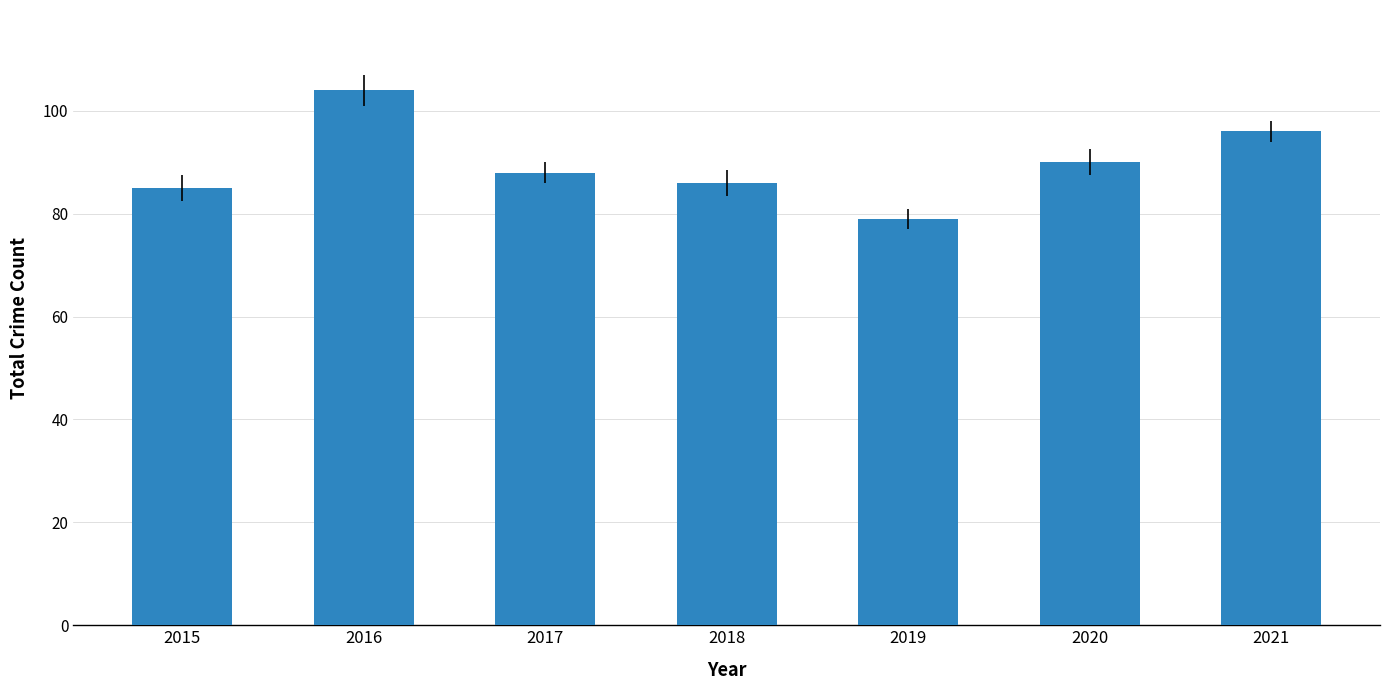

Read the value at 2018.

86